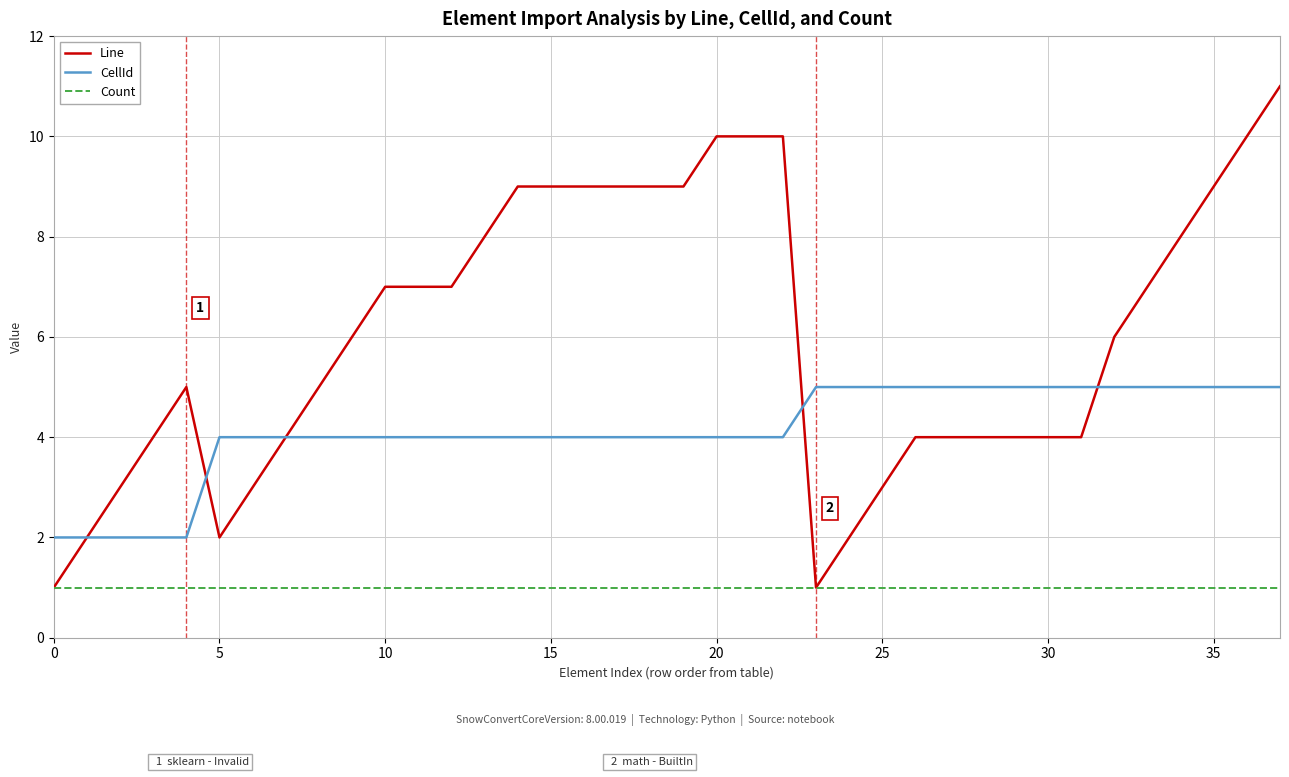

Is this an area chart (filled region under the line)?

No